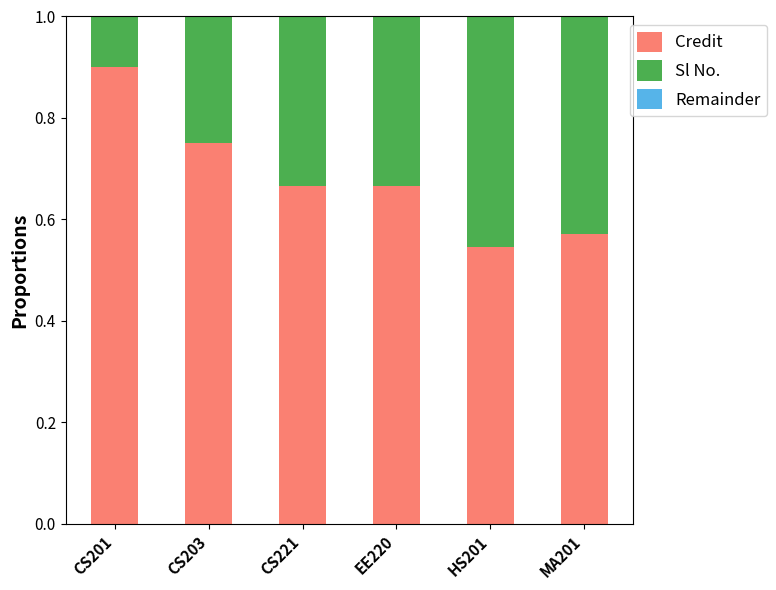

Is it true that Credit equals 1.0 at CS221?

False